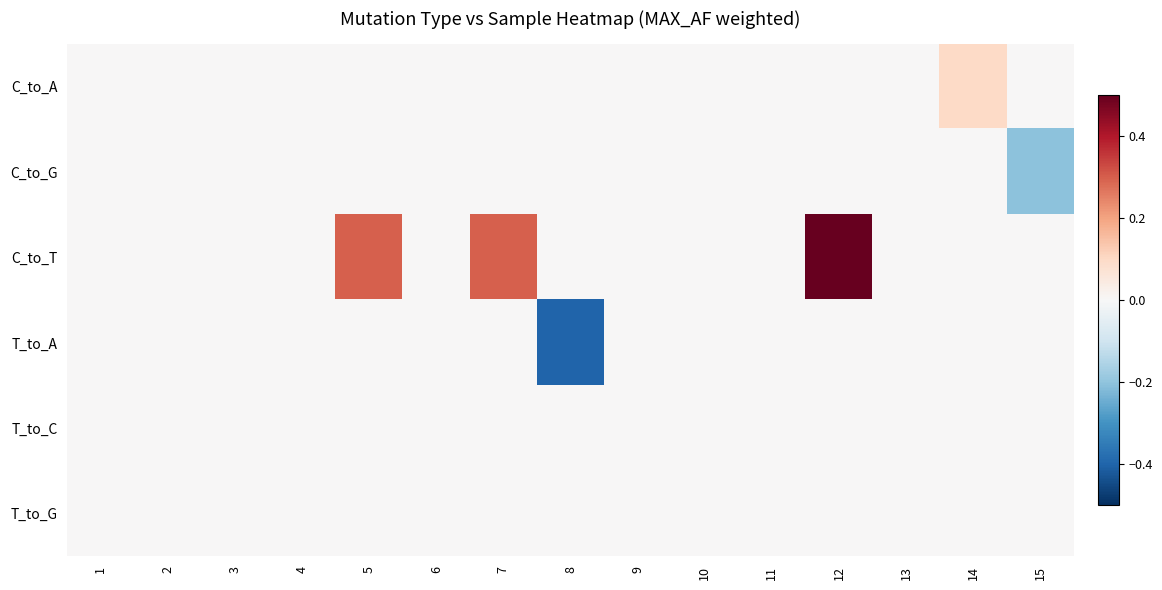

Reading left to right, extract all data points from this chart.

C_to_A: 1=0.0	2=0.0	3=0.0	4=0.0	5=0.0	6=0.0	7=0.0	8=0.0	9=0.0	10=0.0	11=0.0	12=0.0	13=0.0	14=0.1	15=0.0
C_to_G: 1=0.0	2=0.0	3=0.0	4=0.0	5=0.0	6=0.0	7=0.0	8=0.0	9=0.0	10=0.0	11=0.0	12=0.0	13=0.0	14=0.0	15=-0.2
C_to_T: 1=0.0	2=0.0	3=0.0	4=0.0	5=0.3	6=0.0	7=0.3	8=0.0	9=0.0	10=0.0	11=0.0	12=1.6	13=0.0	14=0.0	15=0.0
T_to_A: 1=0.0	2=0.0	3=0.0	4=0.0	5=0.0	6=0.0	7=0.0	8=-0.4	9=0.0	10=0.0	11=0.0	12=0.0	13=0.0	14=0.0	15=0.0
T_to_C: 1=0.0	2=0.0	3=0.0	4=0.0	5=0.0	6=0.0	7=0.0	8=0.0	9=0.0	10=0.0	11=0.0	12=0.0	13=0.0	14=0.0	15=0.0
T_to_G: 1=0.0	2=0.0	3=0.0	4=0.0	5=0.0	6=0.0	7=0.0	8=0.0	9=0.0	10=0.0	11=0.0	12=0.0	13=0.0	14=0.0	15=0.0